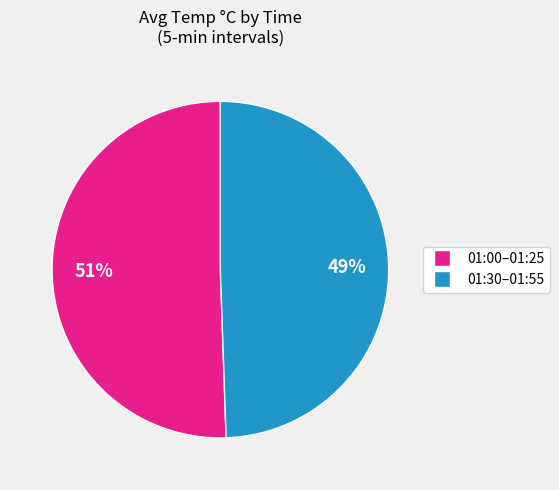

Does any single category account for the majority?

Yes